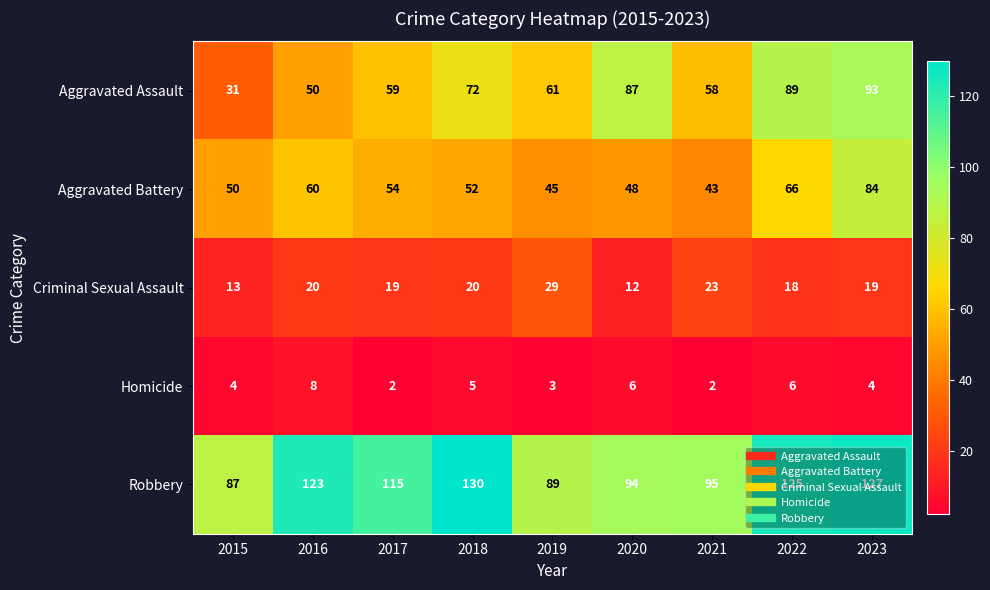

At how many categories does at least one series exceed 74?

9